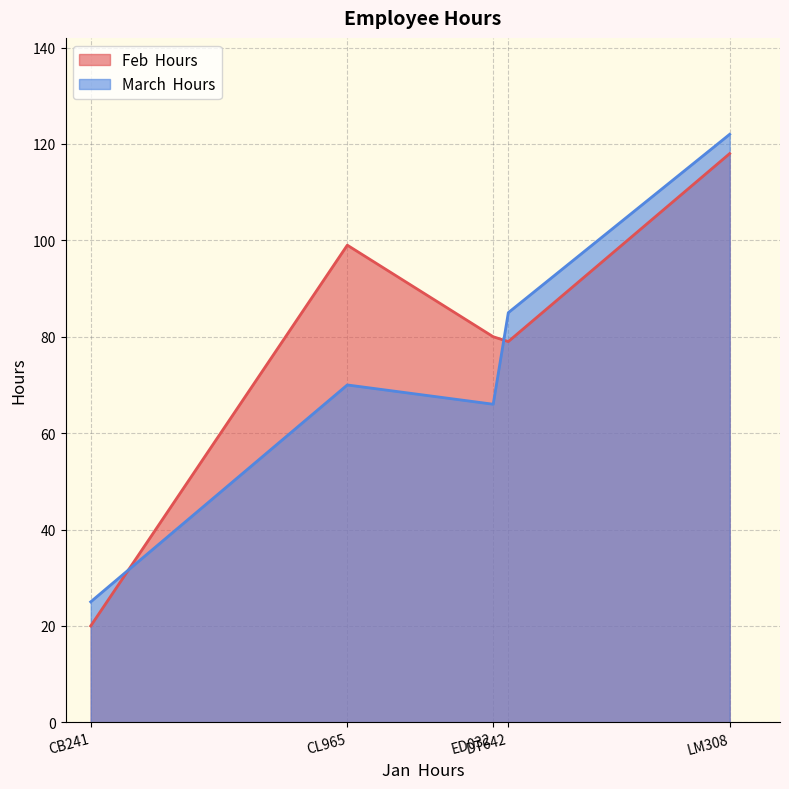

What is the greatest value displayed?

122